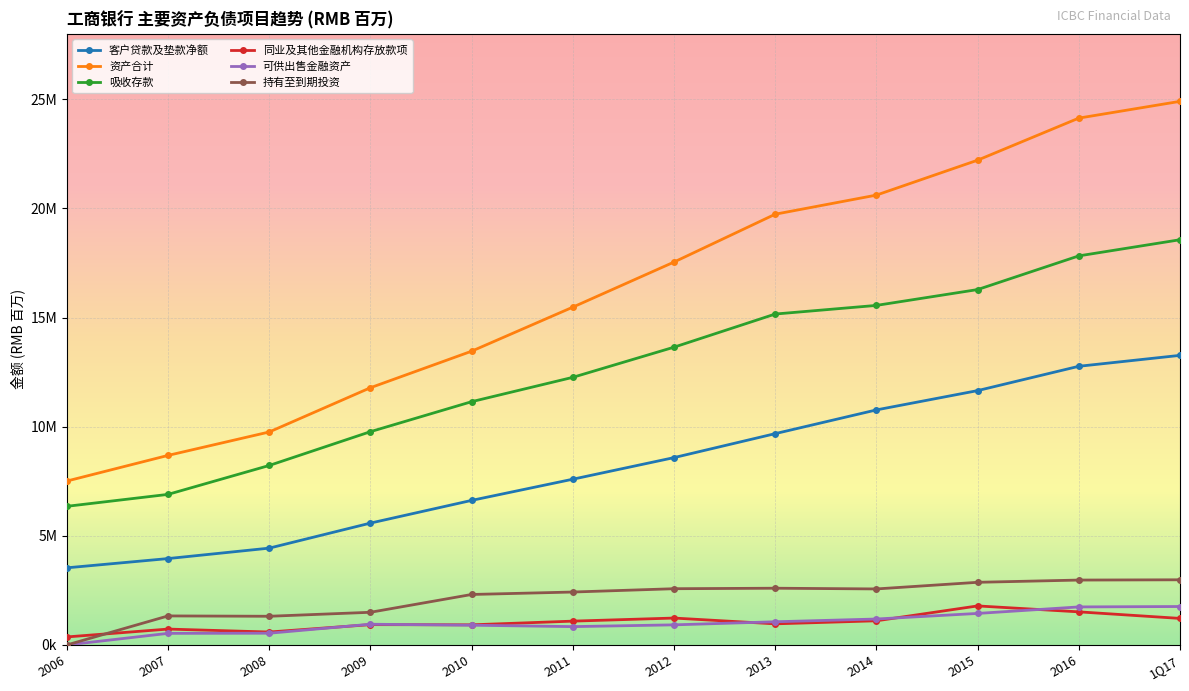

What is the average value of the 同业及其他金融机构存放款项 series?

1038370